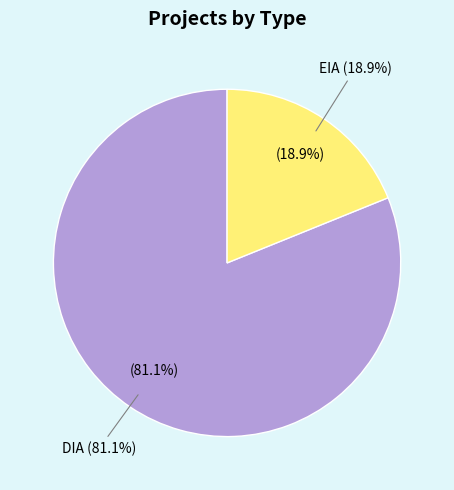

What is the change in value from DIA to EIA?

-122